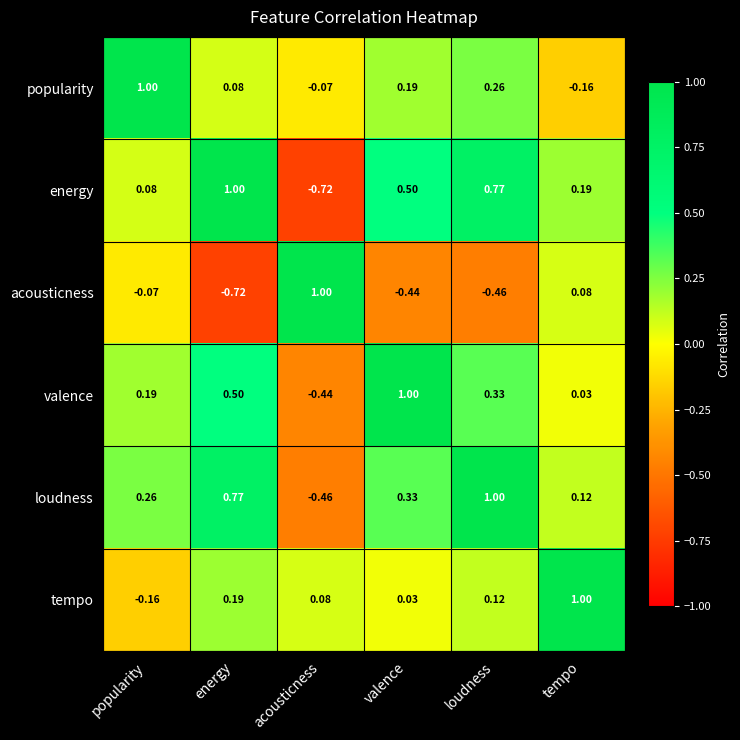

Which category has the lowest value in the acousticness series?

energy